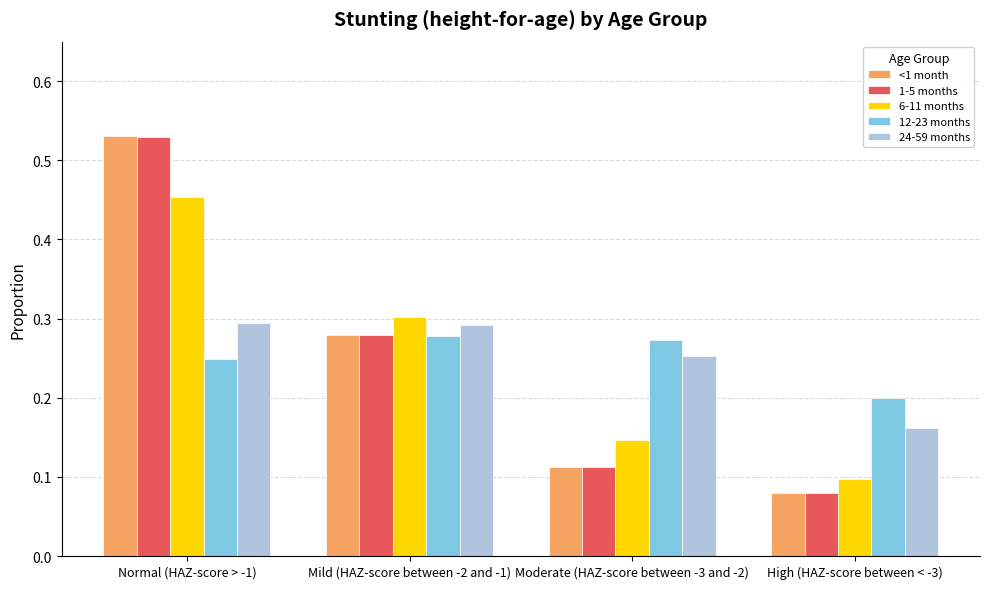

Is the value of 6-11 months at Normal (HAZ-score > -1) greater than the value of <1 month at Moderate (HAZ-score between -3 and -2)?

Yes